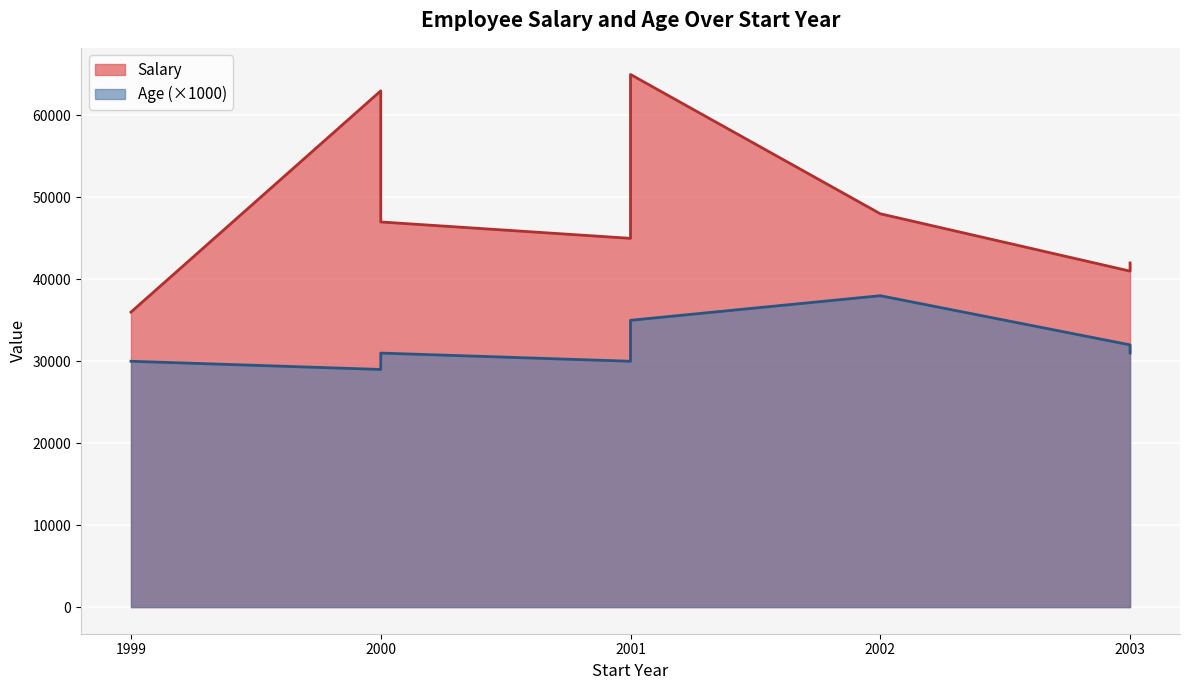

True or false: Salary and Age intersect in this chart.

False